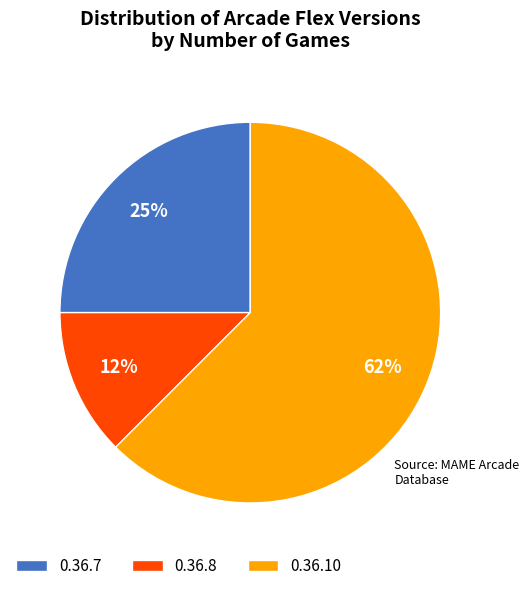

Do 0.36.7 and 0.36.8 together represent more than half of the pie?

No